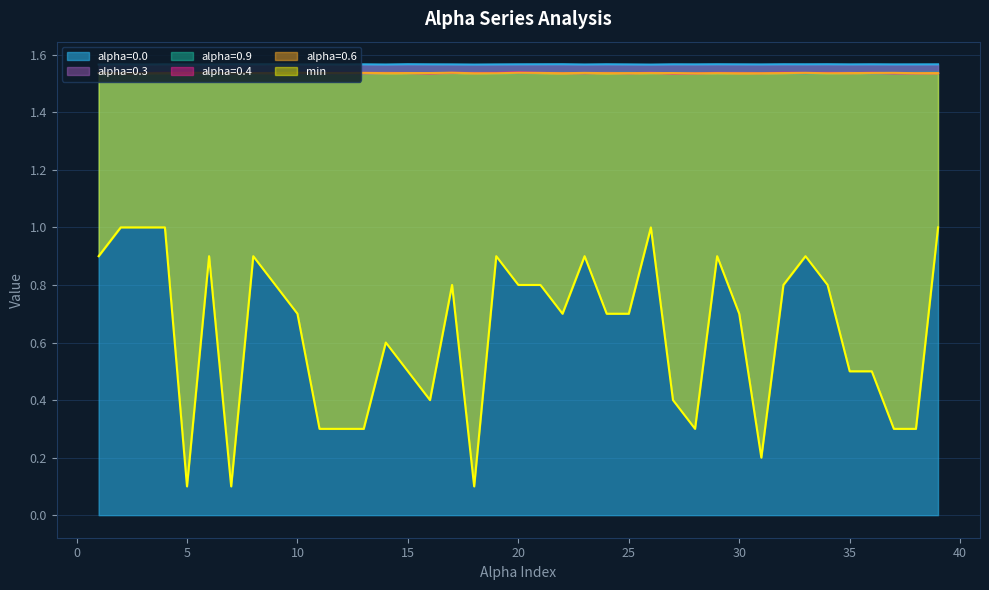

What is the difference between the maximum and second lowest values in the min series?

0.9